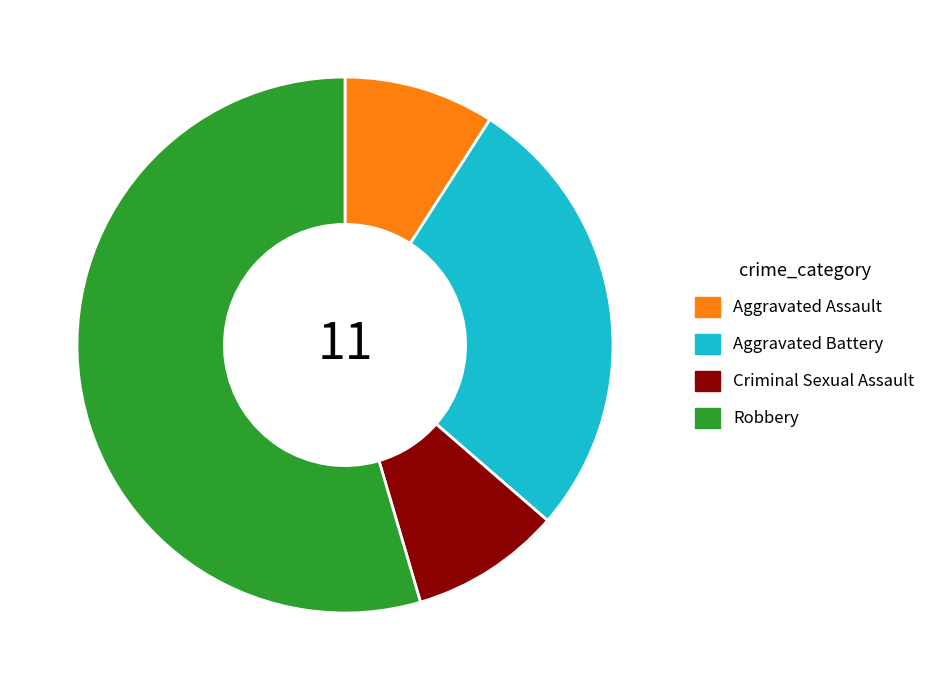

Is it true that Aggravated Assault is 9% of the pie?

True